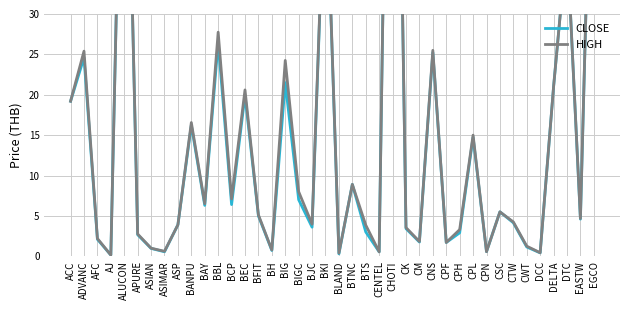

True or false: CLOSE and HIGH cross at least once.

False